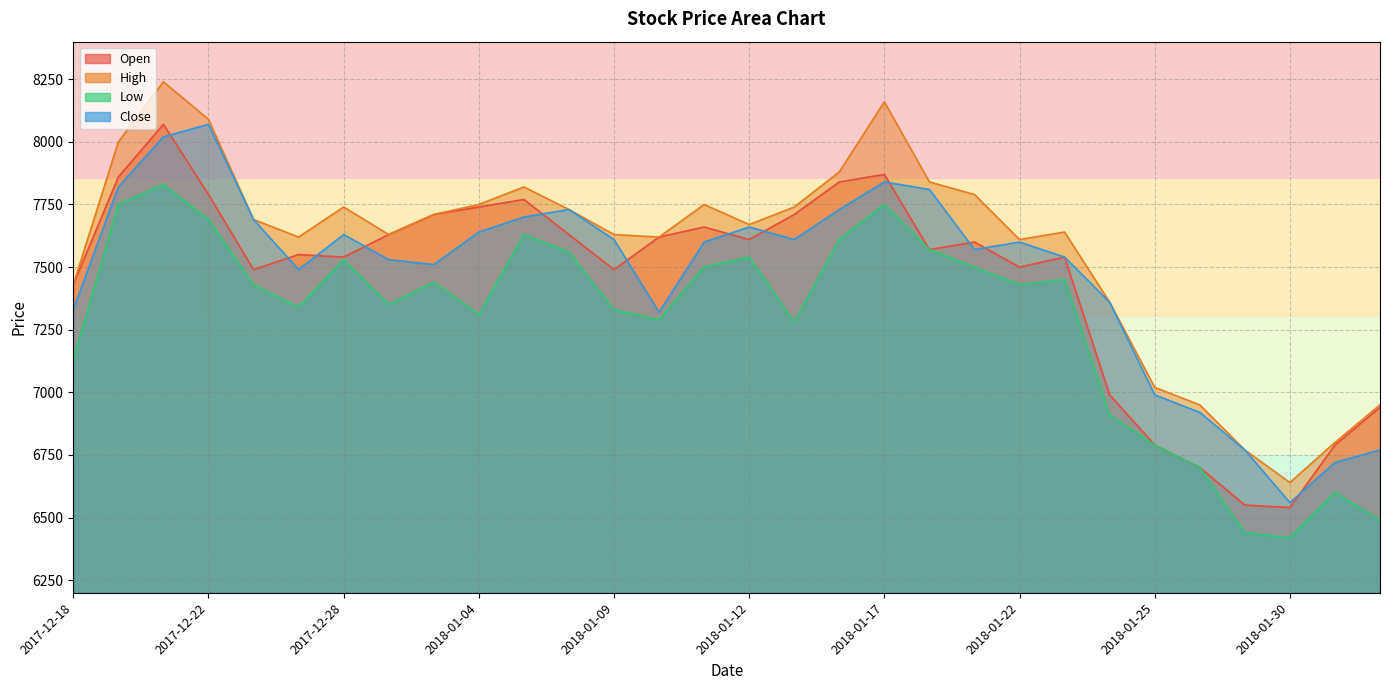

How many interior local valleys does the High series have?

6